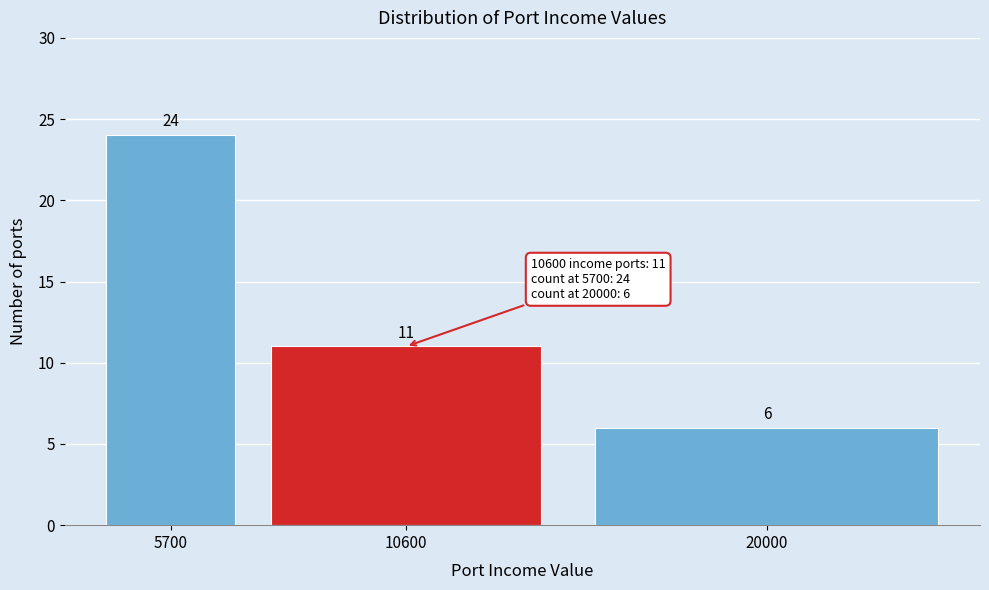

Reading left to right, transcribe all the data shown in this chart.

24	11	6